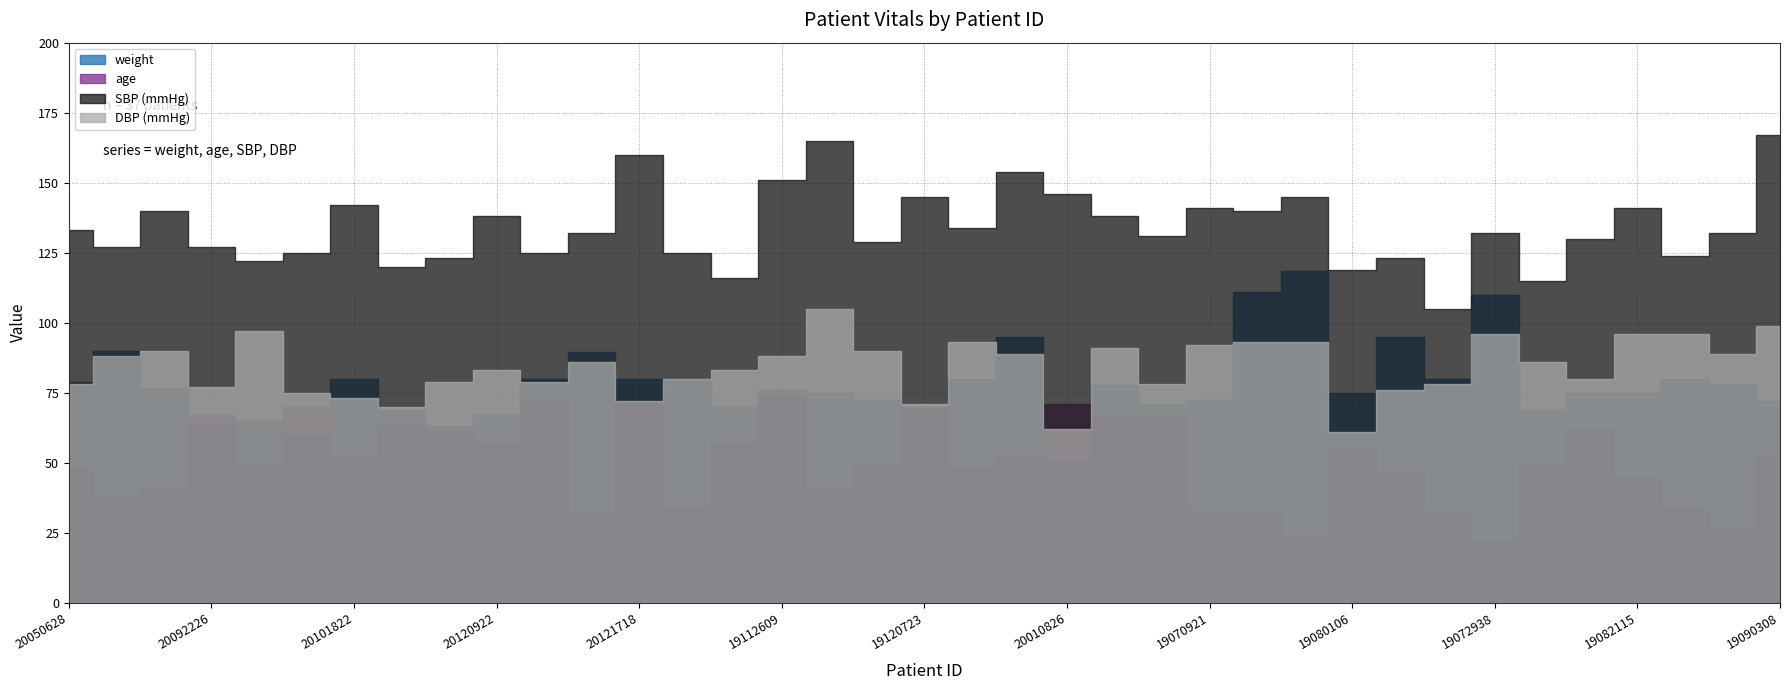

What is the label of the 36th point from the left?

19090320